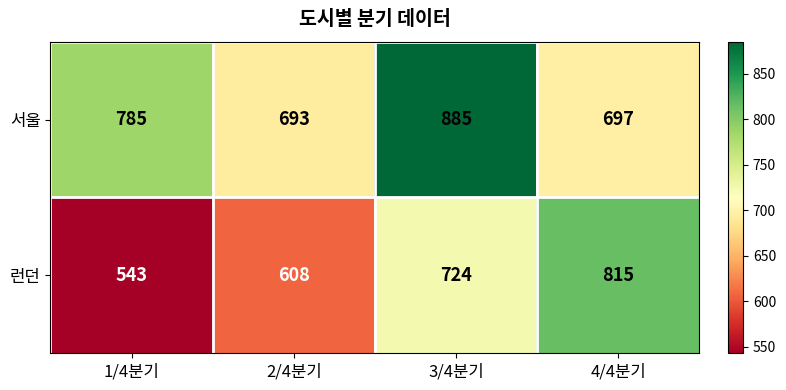

Read the 서울 value at 1/4분기.

785